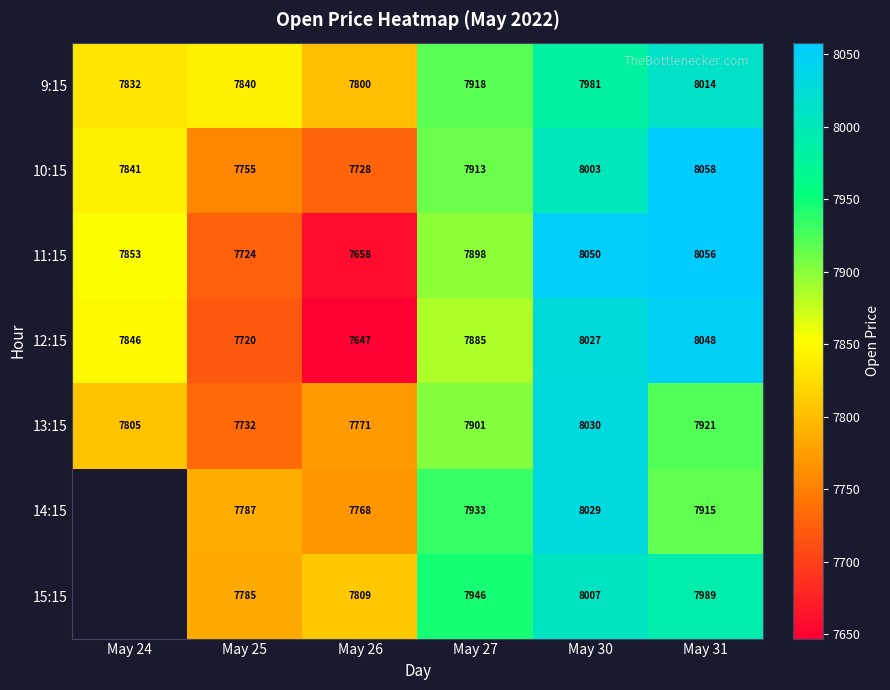

How many distinct data groups are displayed?

7